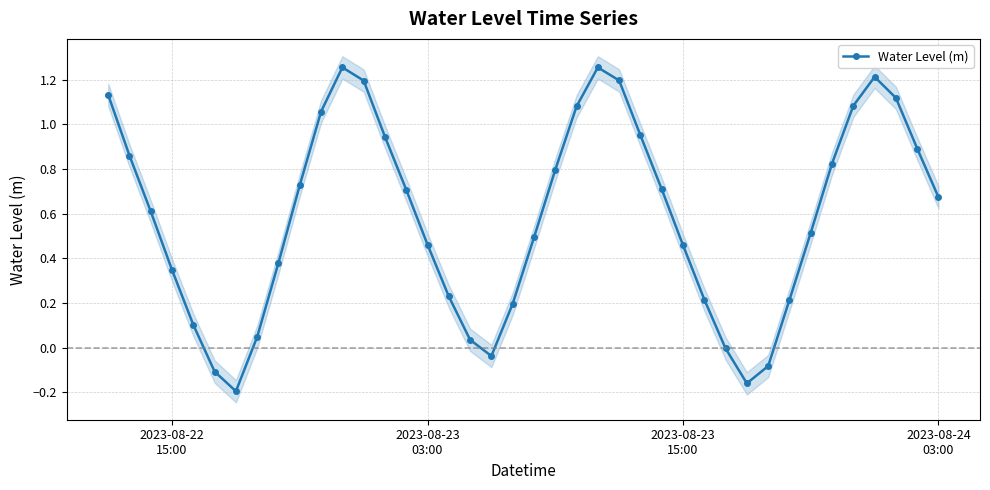

True or false: Water Level (m) has more than 2 points higher than both neighbors.

True